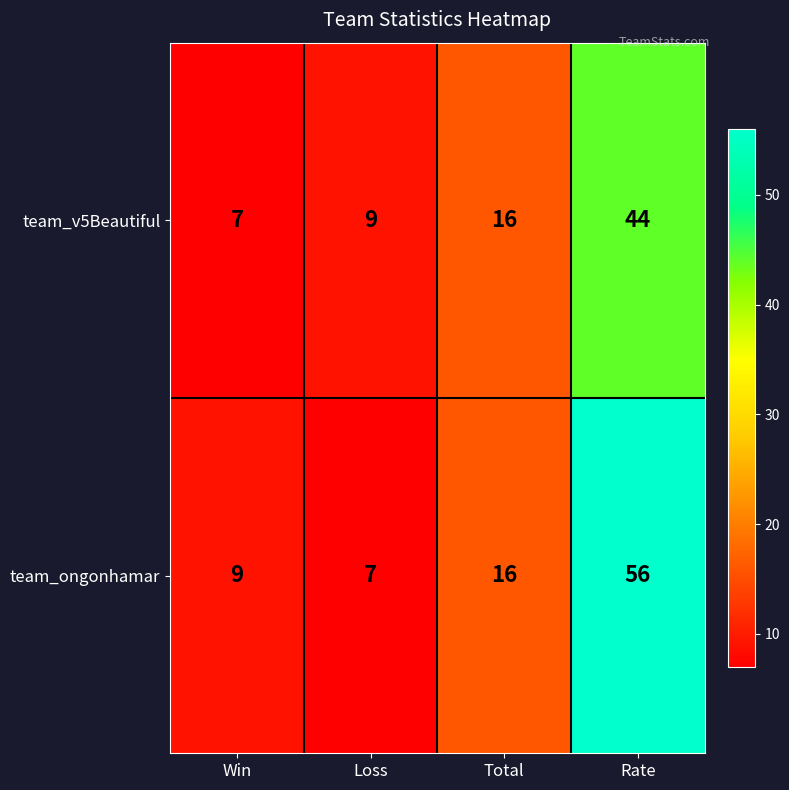

Which series changed the most between Loss and Total?

team_ongonhamar